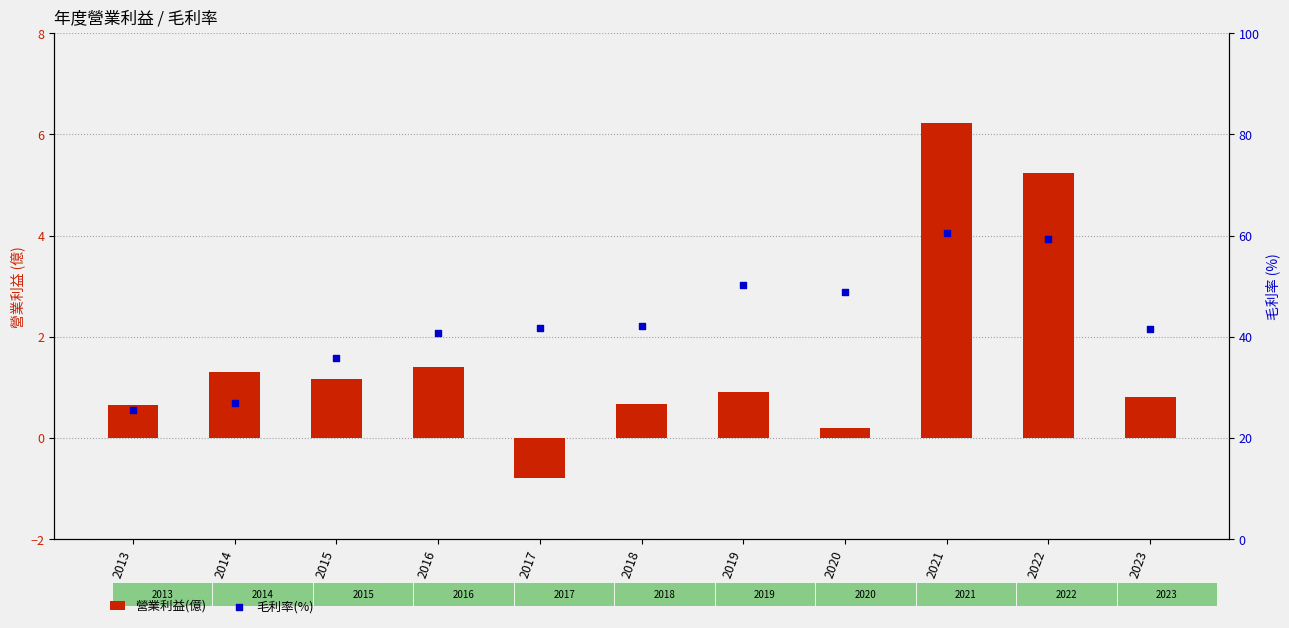

Which series contains the highest Y value?

毛利率(%)